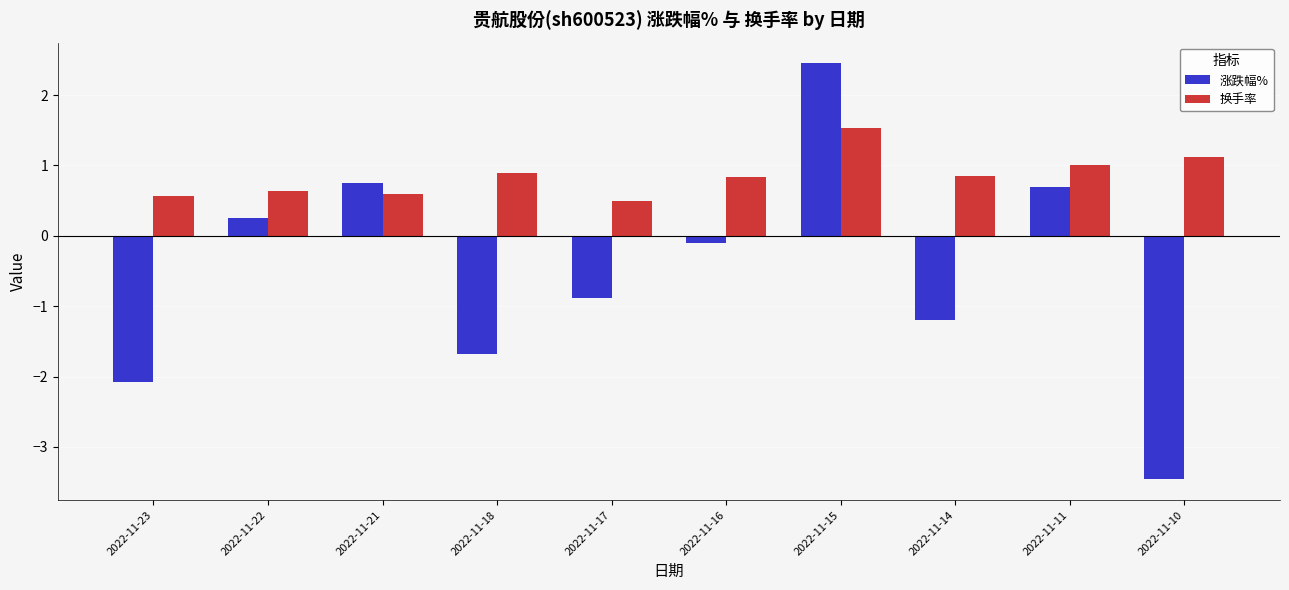

List the series in order of their overall mean, lowest first.

涨跌幅%, 换手率